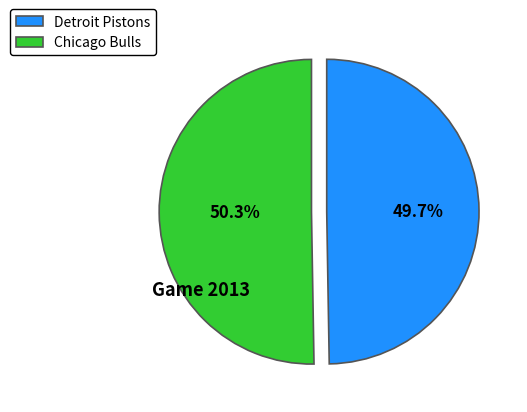

The Chicago Bulls slice represents 50% of the pie. True or false?

True